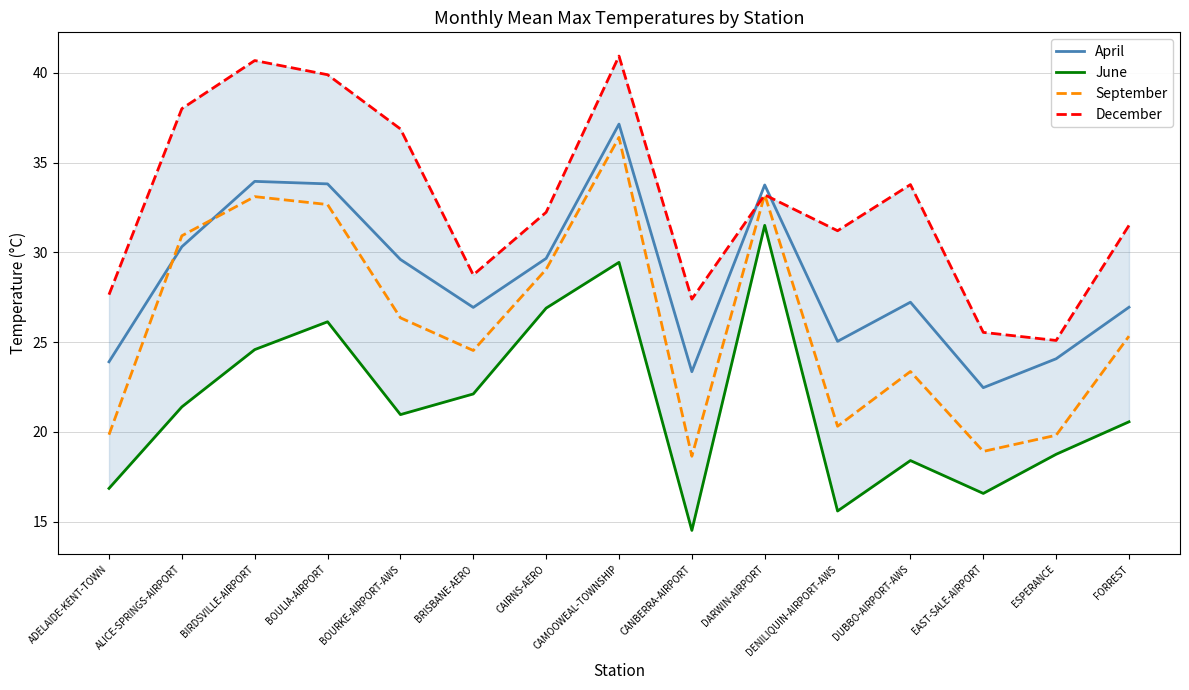

Is it true that September equals 38.3 at DUBBO-AIRPORT-AWS?

False